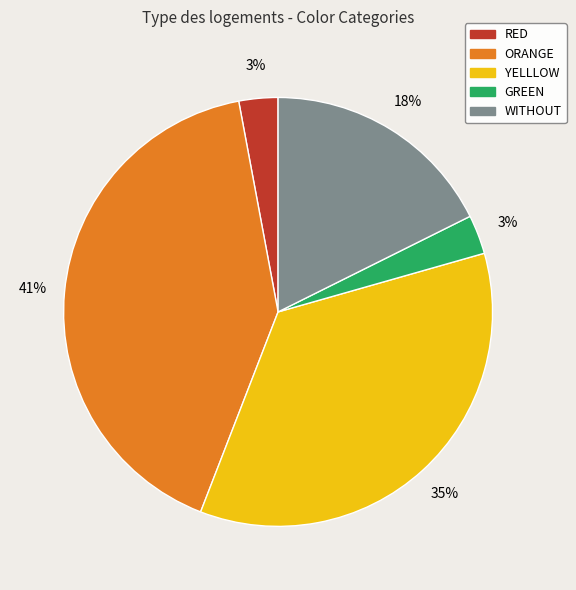

To the nearest percent, what is the difference between the largest and smallest slice percentages?

38%